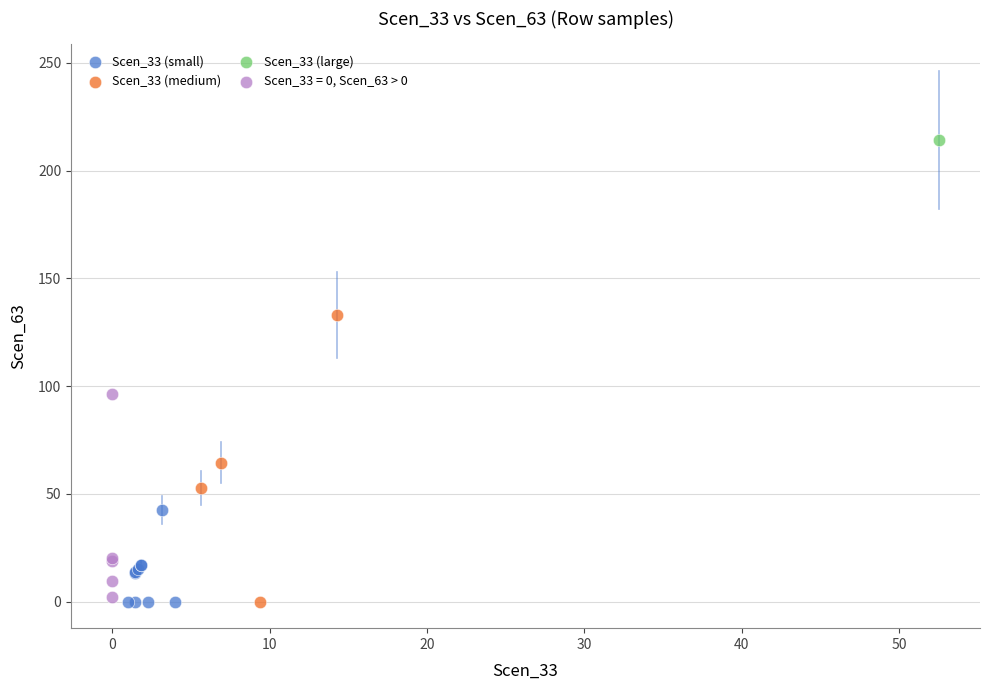

What are all the series names shown in the legend?

Scen_33 (small), Scen_33 (medium), Scen_33 (large), Scen_33 = 0, Scen_63 > 0